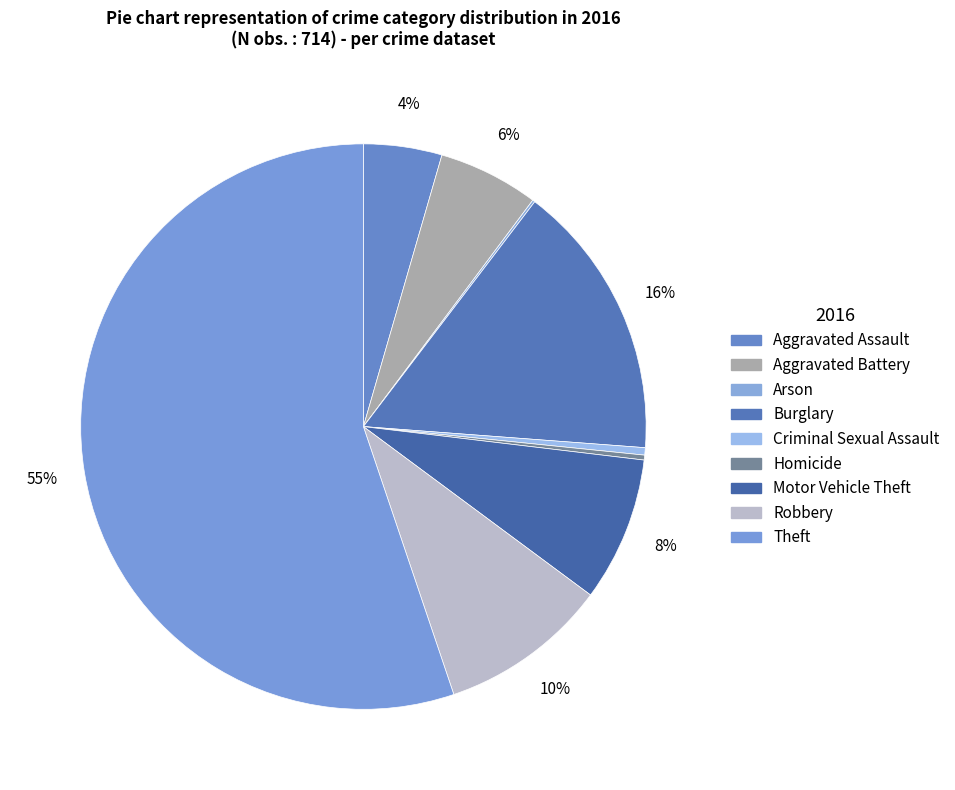

The Theft slice represents 55% of the pie. True or false?

True